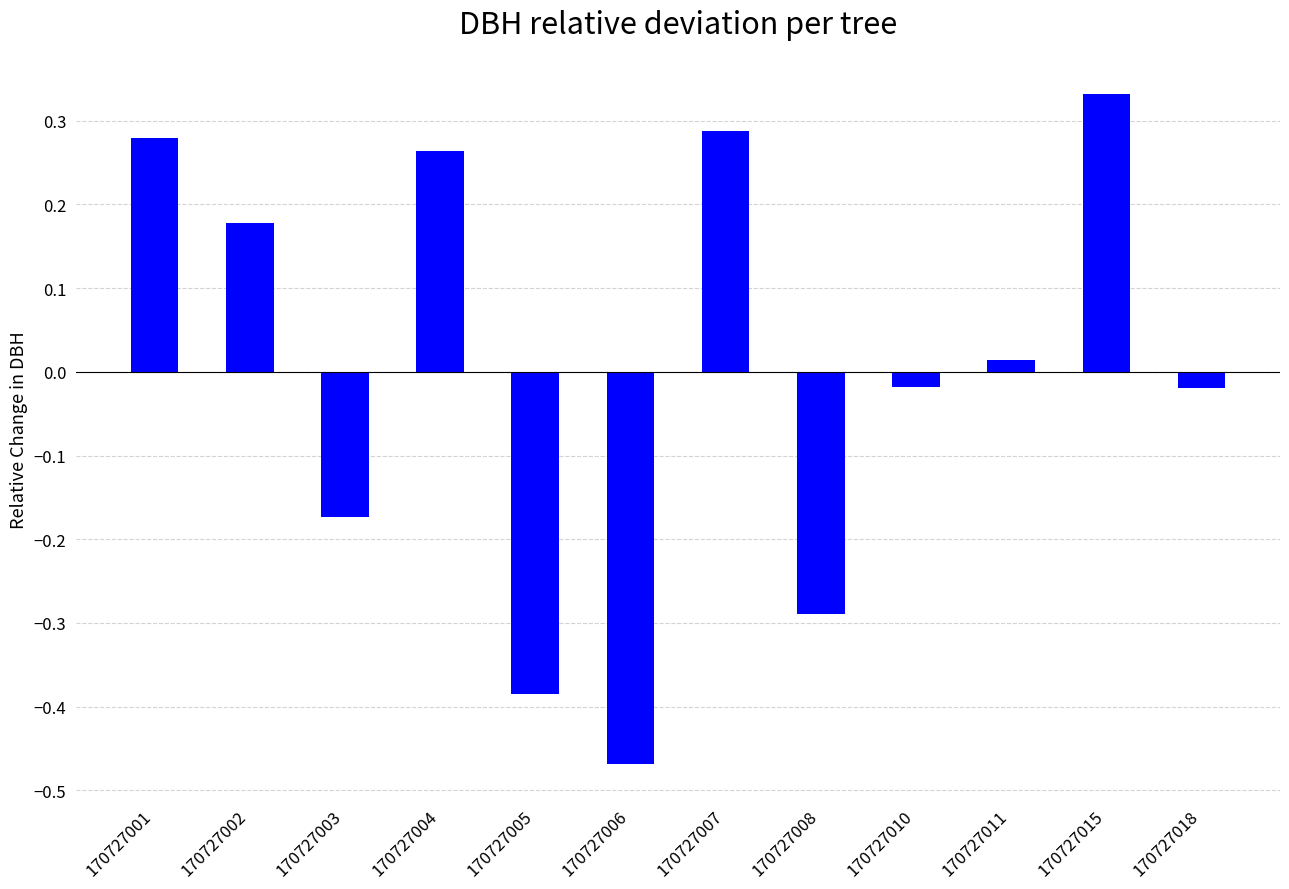

What is the difference between the second highest and second lowest values?

0.7